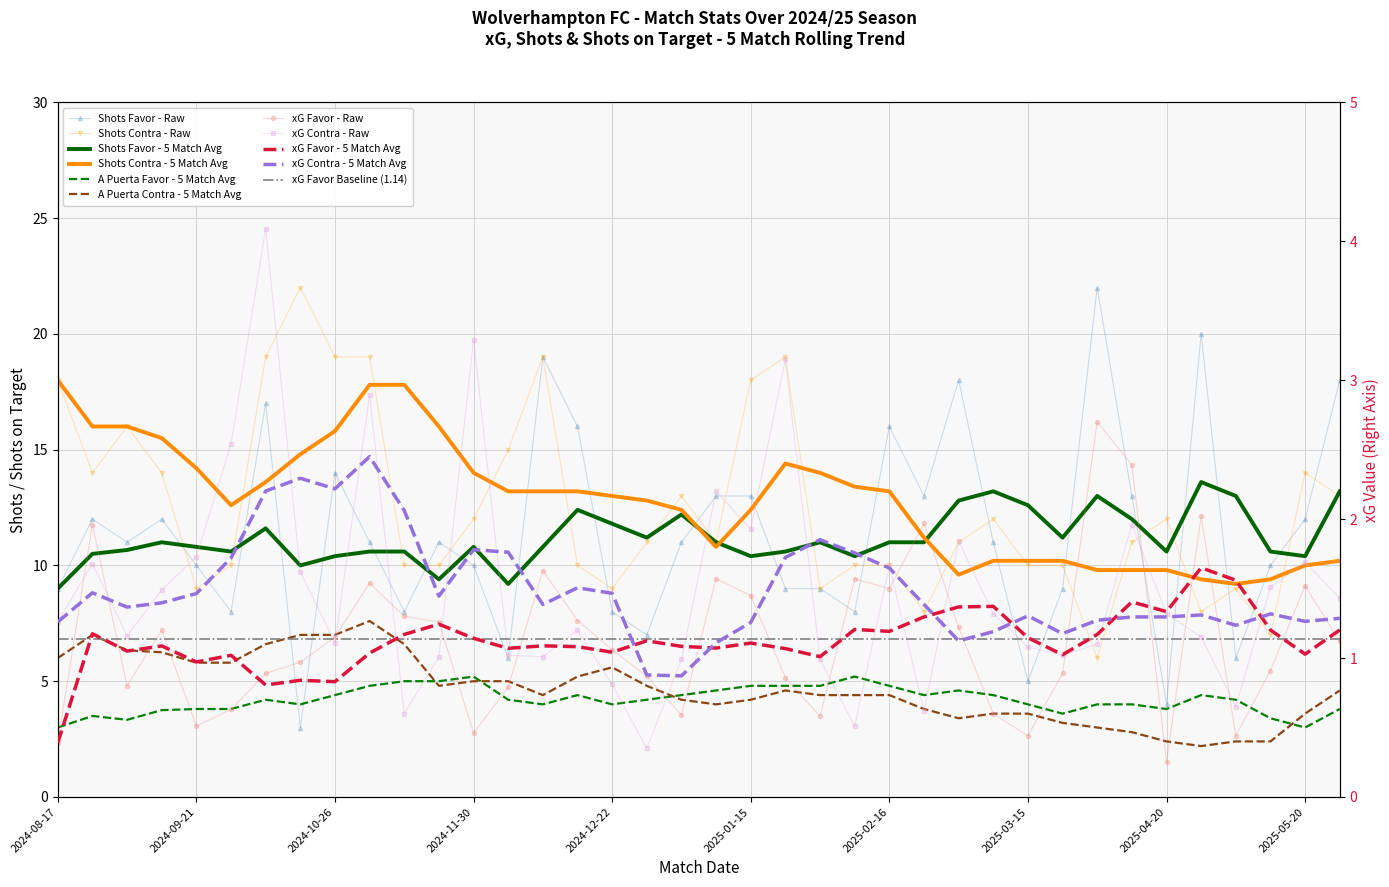

What is the difference between the maximum and second lowest values in the xG Favor series?

2.3